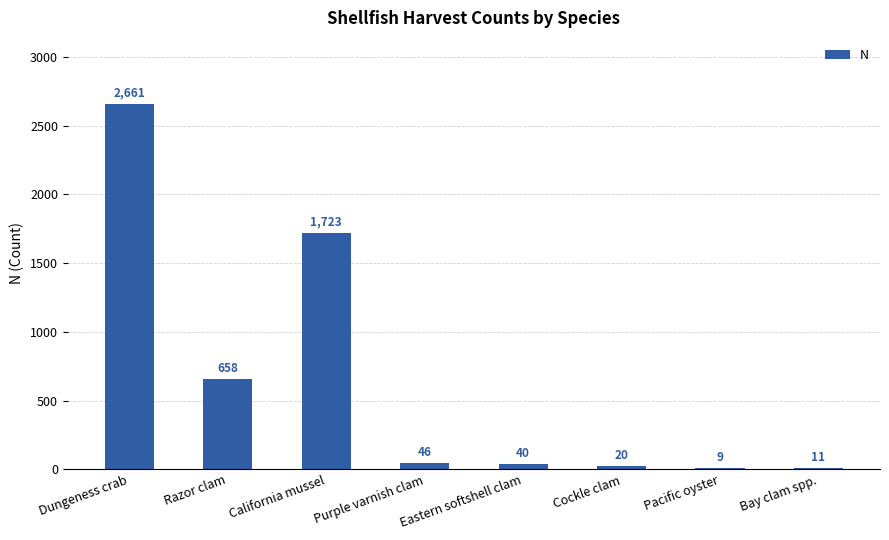

How many data points does each series have?

8